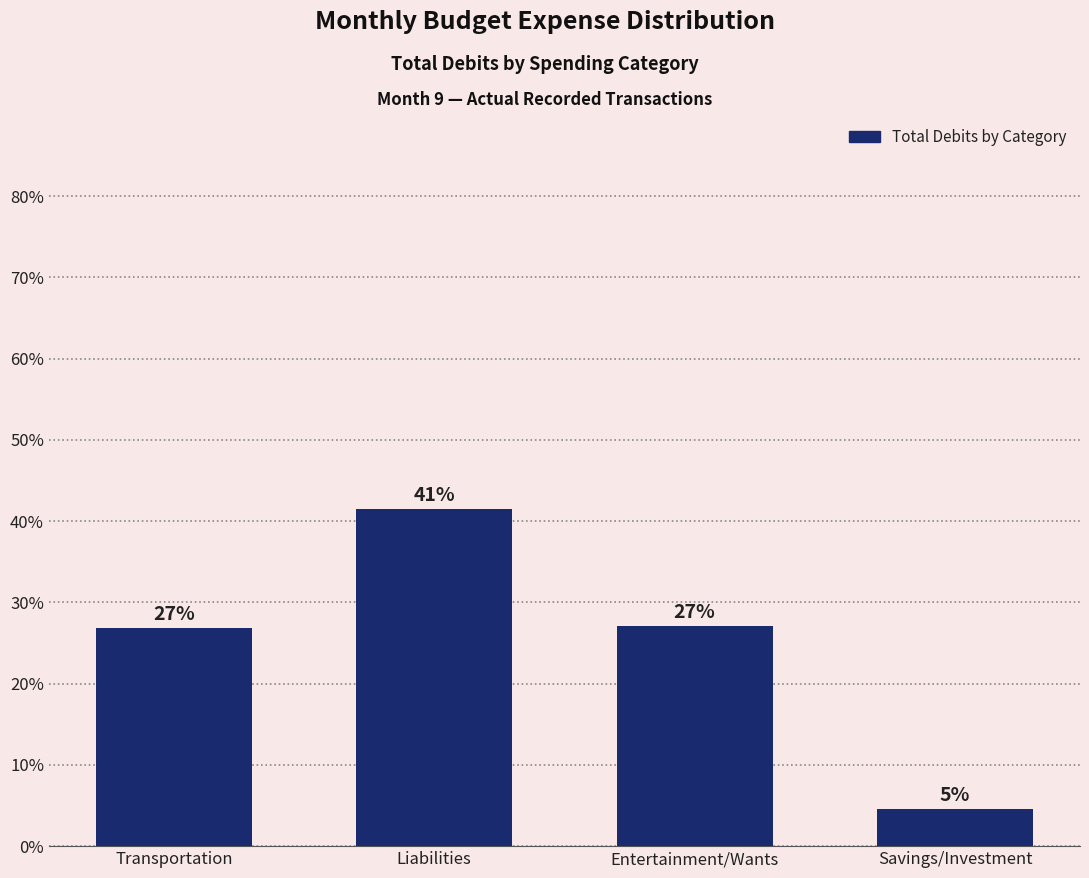

At which category does the chart reach its minimum across all series?

Savings/Investment